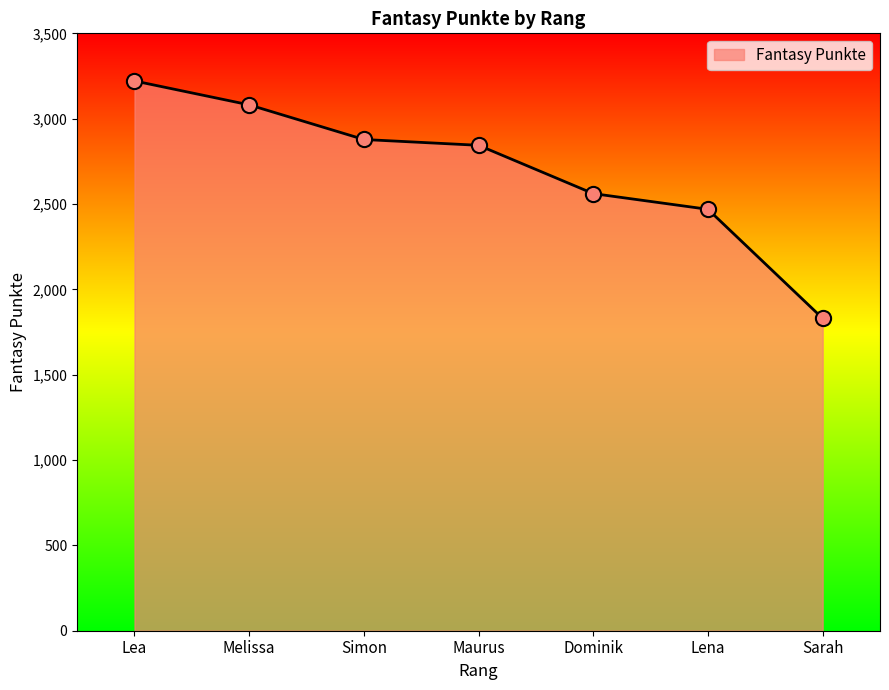

Which has a higher value, Lena or Maurus?

Maurus